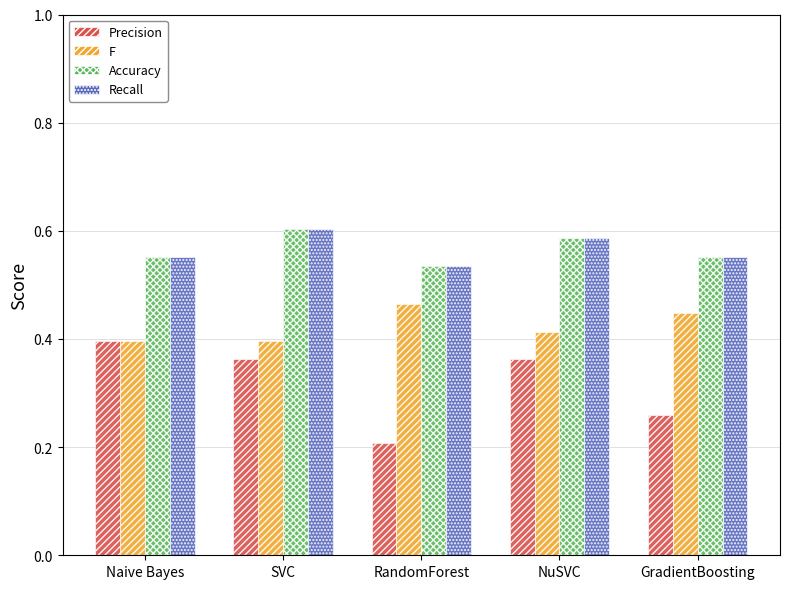

Which series has the largest range (max minus min)?

Precision